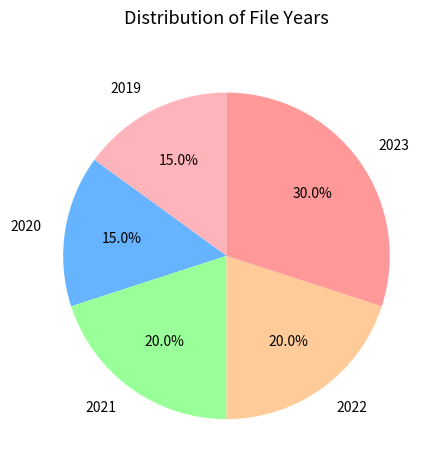

To the nearest percent, what is the combined percentage of 2022 and 2021?

40%